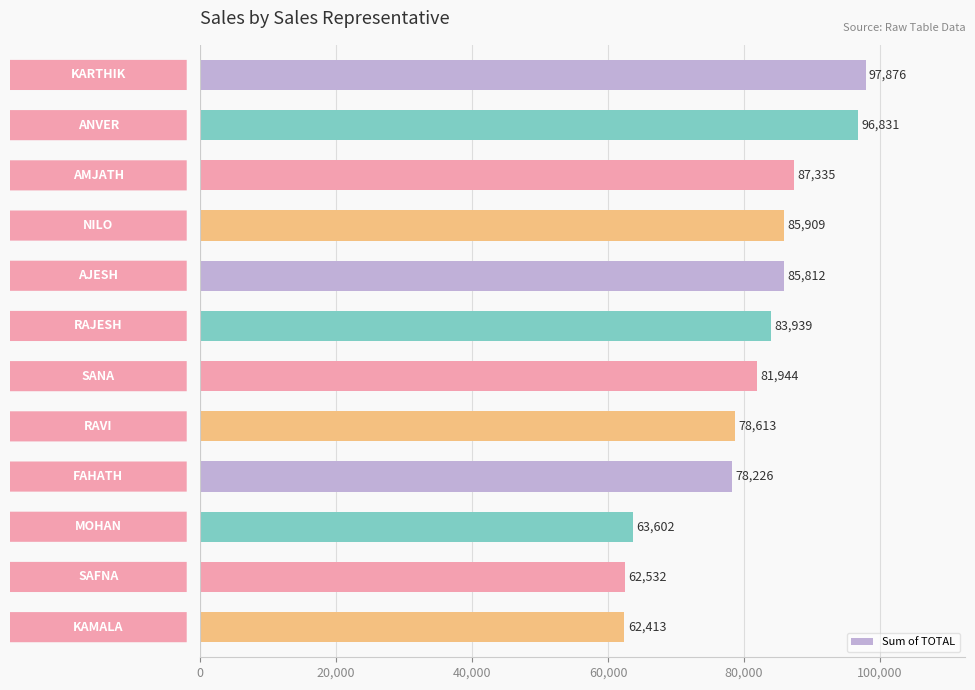

What is the difference between the second highest and minimum values?

34418